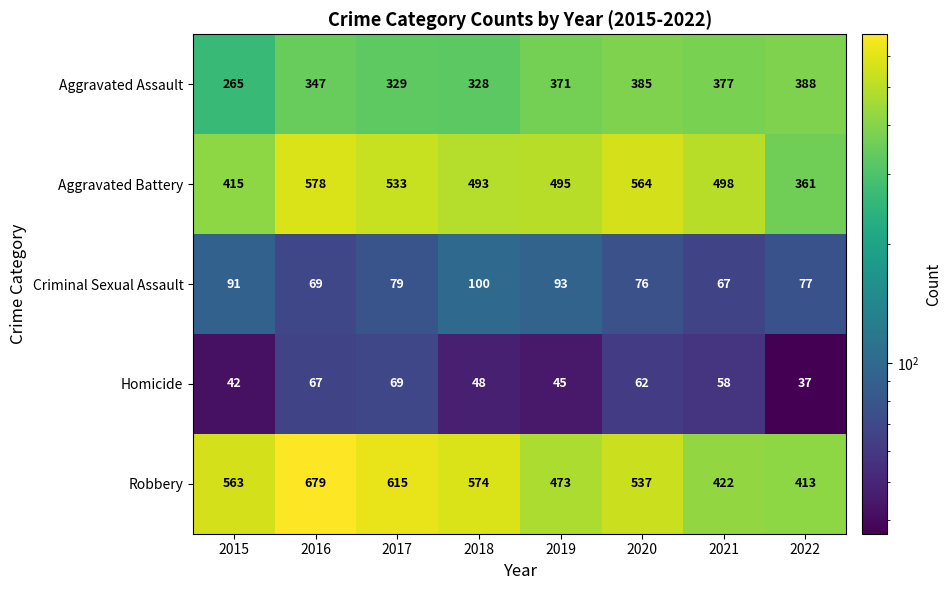

Between 2018 and 2022, which series saw the biggest shift?

Robbery